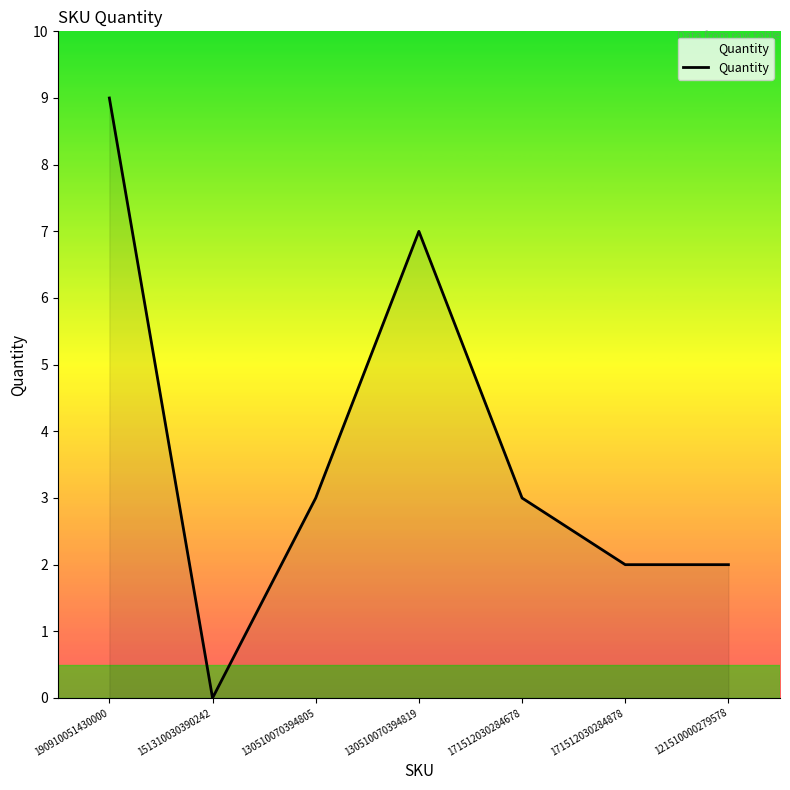

Where is the first local maximum?

130510070394819